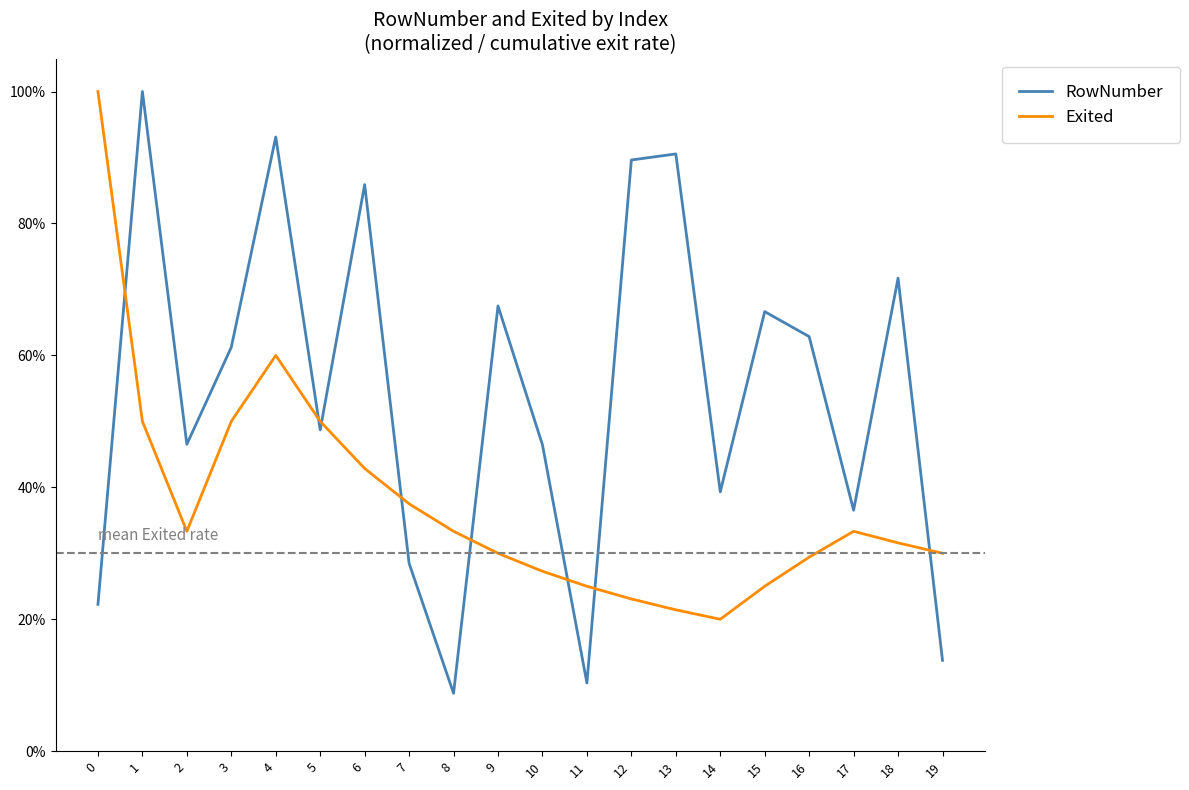

Does the chart have visible grid lines?

No